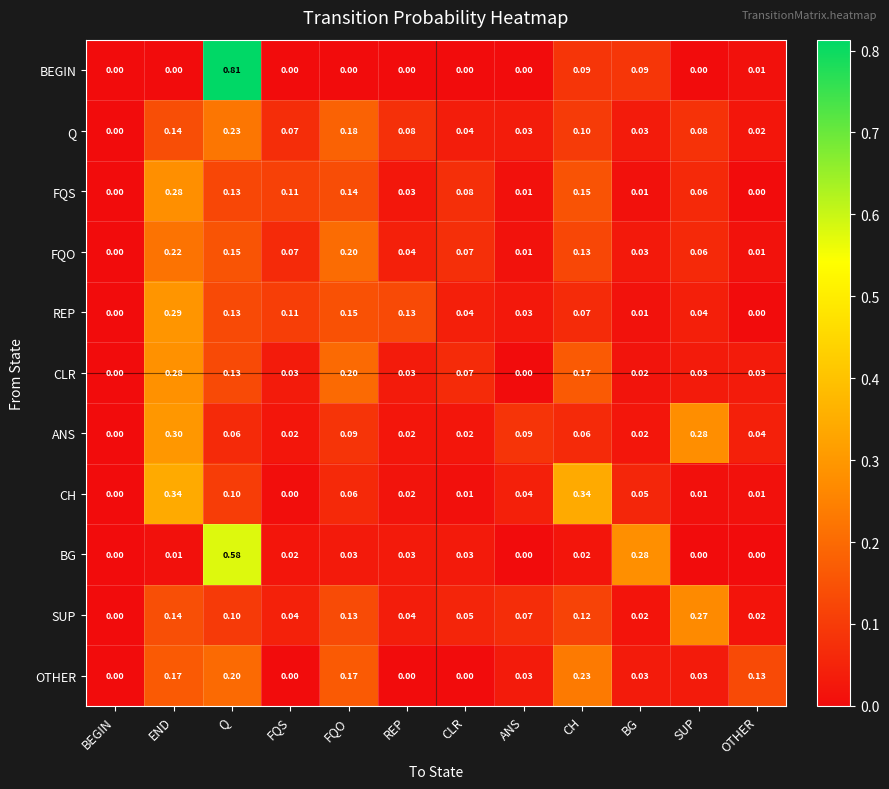

Count the number of categories in the chart.

12